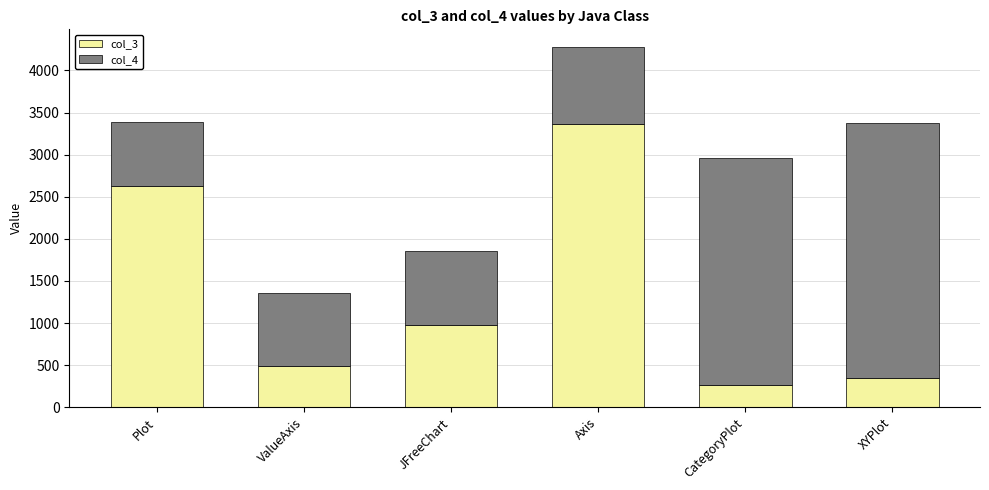

The col_3 series shows 2626 at Plot. True or false?

True